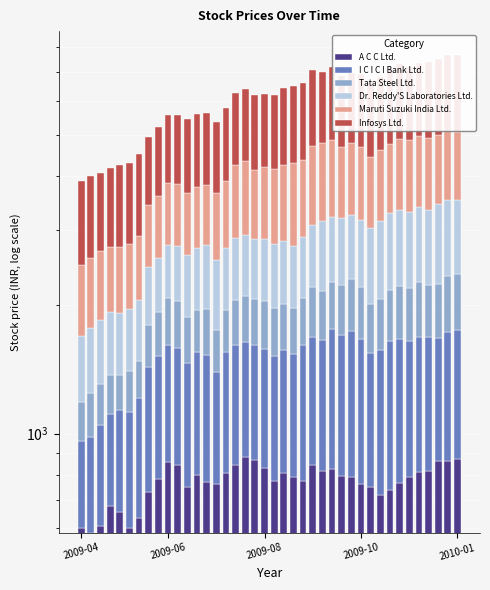

Reading left to right, transcribe all the data shown in this chart.

A C C Ltd.: 602.2	586.5	609.0	678.8	654.4	601.2	635.0	729.1	782.5	859.8	845.9	749.1	799.1	768.7	763.0	810.8	845.3	880.8	869.5	830.5	776.7	809.3	792.8	773.6	845.4	817.2	826.8	795.4	792.8	763.5	750.6	717.9	738.9	766.1	791.4	812.5	816.8	861.6	861.0	872.5
I C I C I Bank Ltd.: 360.7	397.8	440.9	434.1	479.2	520.8	574.7	702.6	740.1	754.8	742.5	714.0	756.1	755.0	628.9	742.9	767.5	758.5	738.1	744.9	745.4	763.6	743.9	835.1	841.2	839.0	926.6	901.8	948.1	903.7	790.8	848.5	909.0	897.0	850.9	871.5	864.5	809.4	864.9	877.0
Tata Steel Ltd.: 225.1	261.1	258.2	261.2	238.1	282.4	272.0	363.7	405.3	463.9	457.8	412.5	388.5	438.0	352.9	392.3	442.5	462.3	456.5	470.0	445.0	438.7	430.2	469.0	517.8	498.3	510.8	532.5	563.2	529.7	471.5	499.8	520.8	553.0	544.8	576.0	546.5	563.2	615.6	617.7
Dr. Reddy'S Laboratories Ltd.: 502.5	517.1	535.8	554.5	544.8	551.0	573.5	661.0	647.5	686.3	705.1	734.7	770.2	797.5	798.8	768.6	815.0	820.3	787.5	803.0	804.5	817.4	772.8	809.7	866.0	987.6	952.2	958.7	944.6	959.6	1011.4	1069.2	1108.7	1117.6	1109.1	1120.3	1103.1	1207.1	1184.1	1146.6
Maruti Suzuki India Ltd.: 794.6	809.1	836.2	803.0	814.0	828.3	848.2	961.9	1027.1	1087.1	1085.1	1049.9	1059.2	1058.8	1103.6	1181.4	1378.2	1414.4	1293.4	1349.2	1388.2	1421.4	1546.6	1468.6	1639.3	1637.9	1655.9	1480.3	1522.2	1518.8	1403.3	1471.2	1478.3	1542.8	1567.2	1591.9	1591.8	1548.8	1565.9	1560.1
Infosys Ltd.: 1419.4	1427.0	1397.3	1448.6	1509.2	1520.7	1592.8	1522.3	1605.1	1698.9	1728.4	1770.4	1827.1	1805.2	1721.2	1866.3	2003.7	2064.3	2039.7	2042.3	2033.1	2190.7	2201.1	2267.4	2364.2	2240.5	2336.8	2177.6	2193.4	2260.0	2206.2	2218.6	2359.7	2426.7	2327.8	2383.6	2460.8	2525.9	2591.8	2601.1